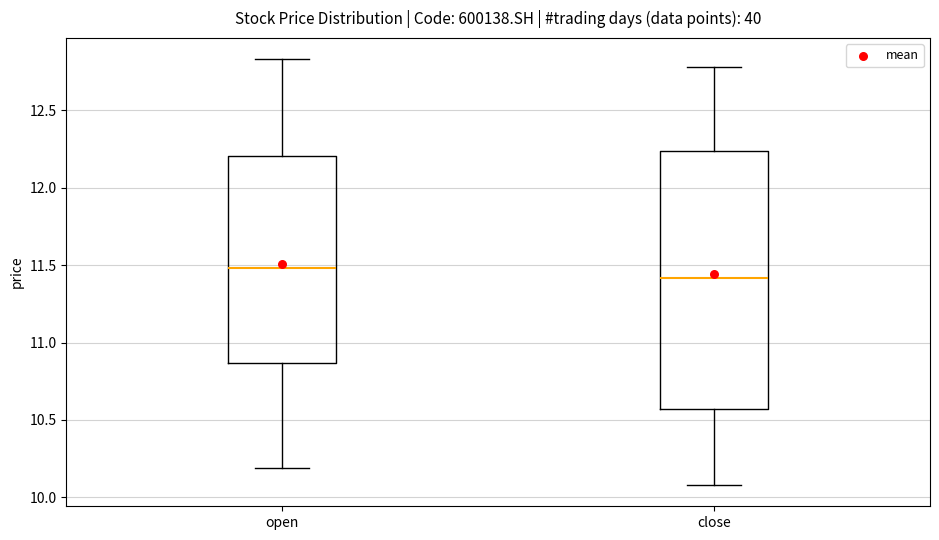

Where does the median line of the box for close sit on the y-axis? The values are not printed on the chart, so give them approximately, as read against the axis.

11.40